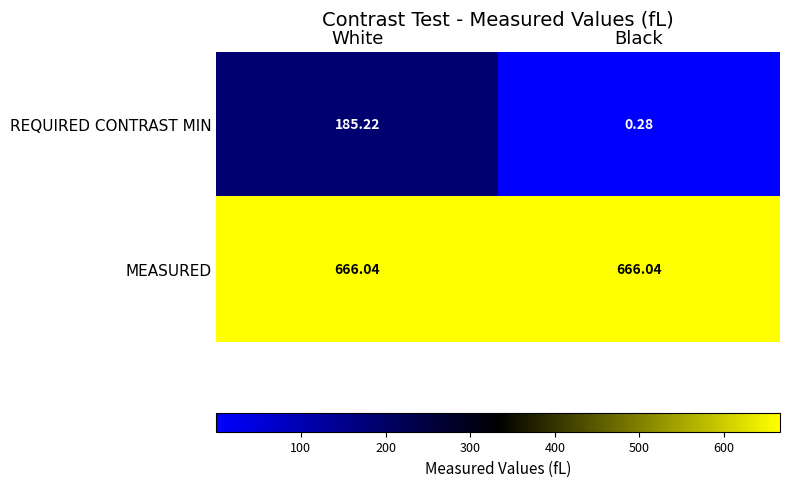

What is the spread (max minus min) of values at White?

480.8